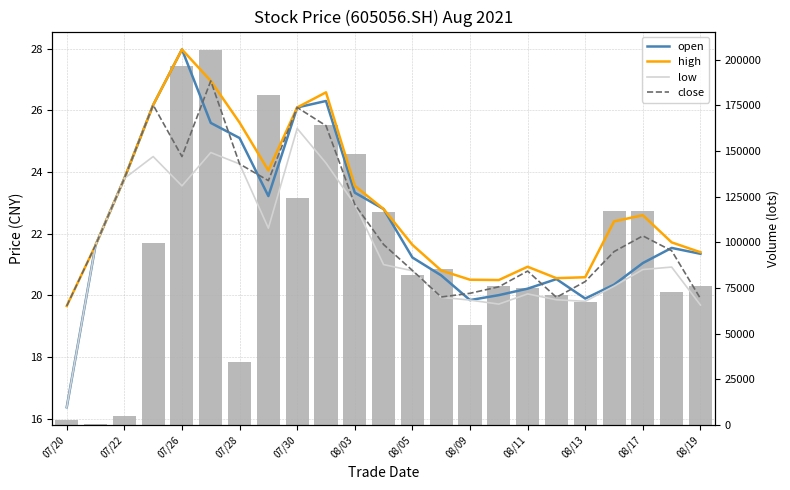

How many groups of bars are there?

23